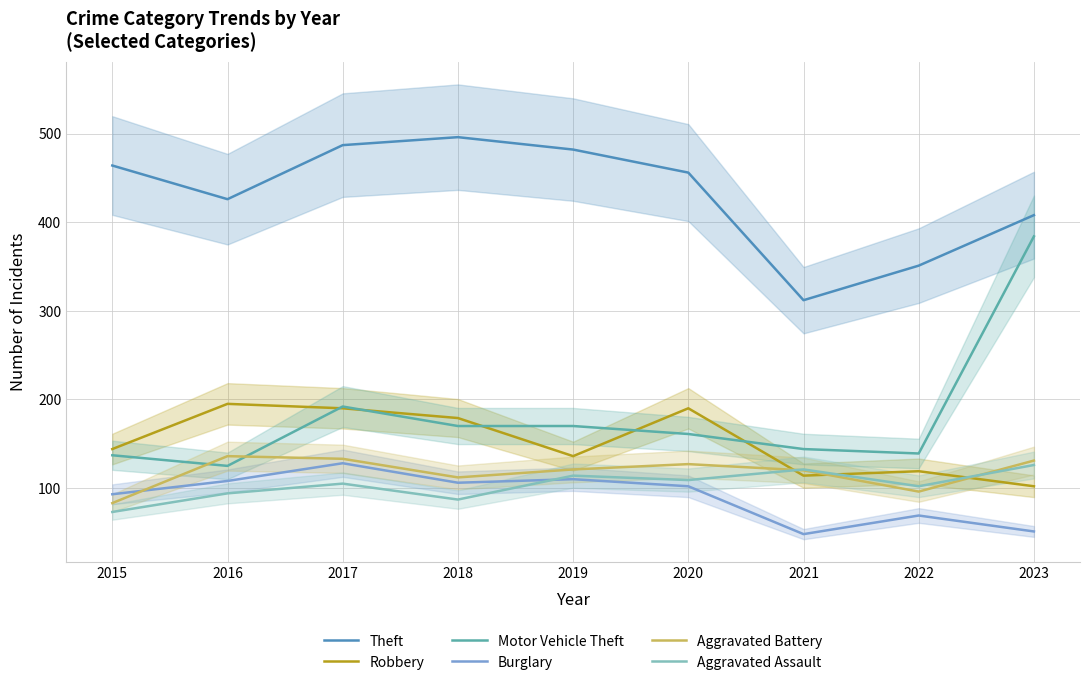

True or false: Motor Vehicle Theft has more than 1 points higher than both neighbors.

False